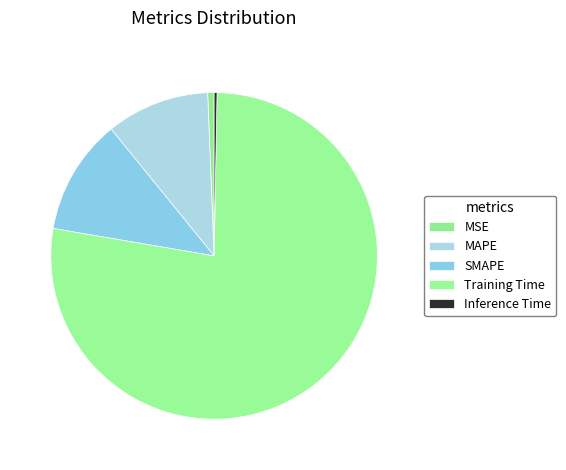

How many slices are in this pie chart?

5